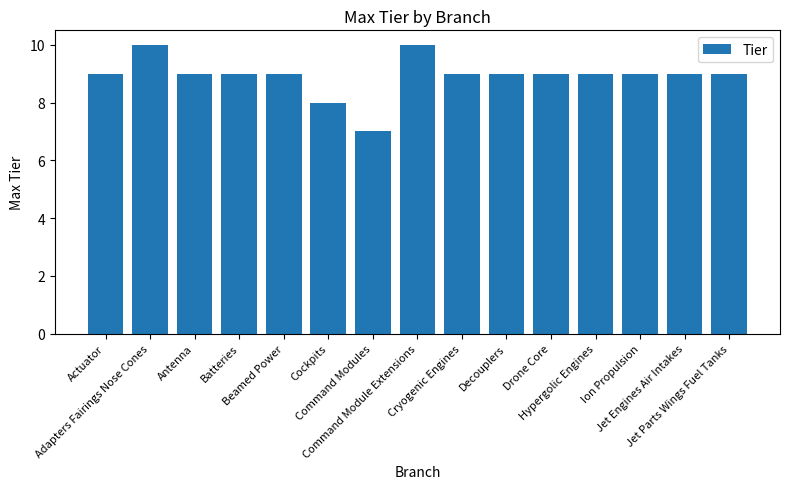

Reading left to right, extract all data points from this chart.

Actuator=9	Adapters Fairings Nose Cones=10	Antenna=9	Batteries=9	Beamed Power=9	Cockpits=8	Command Modules=7	Command Module Extensions=10	Cryogenic Engines=9	Decouplers=9	Drone Core=9	Hypergolic Engines=9	Ion Propulsion=9	Jet Engines Air Intakes=9	Jet Parts Wings Fuel Tanks=9